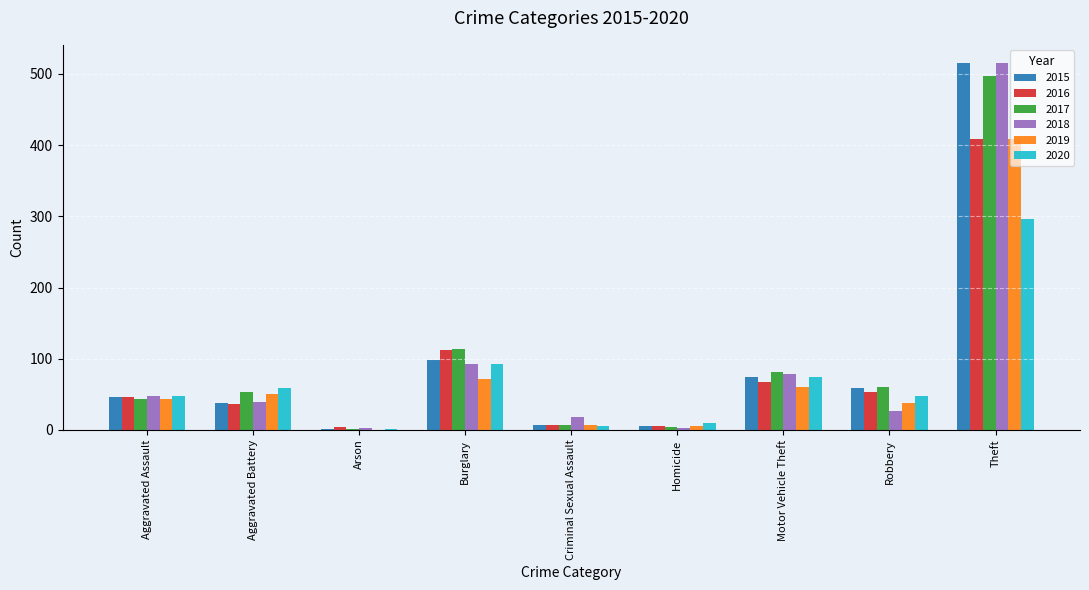

Count the number of categories in the chart.

9